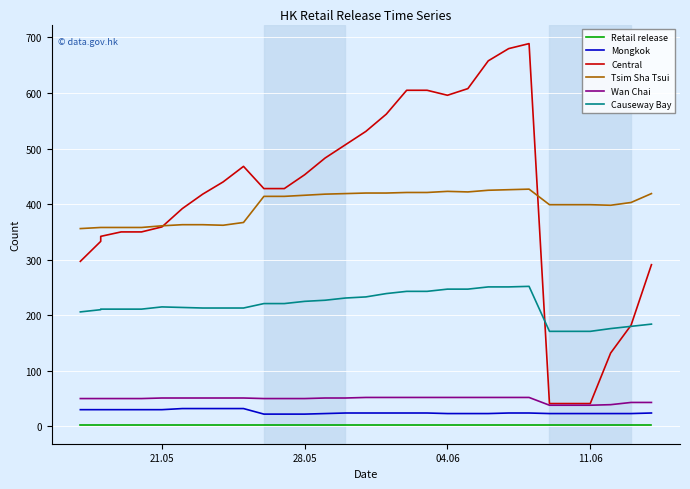

Count the number of data series in this chart.

6